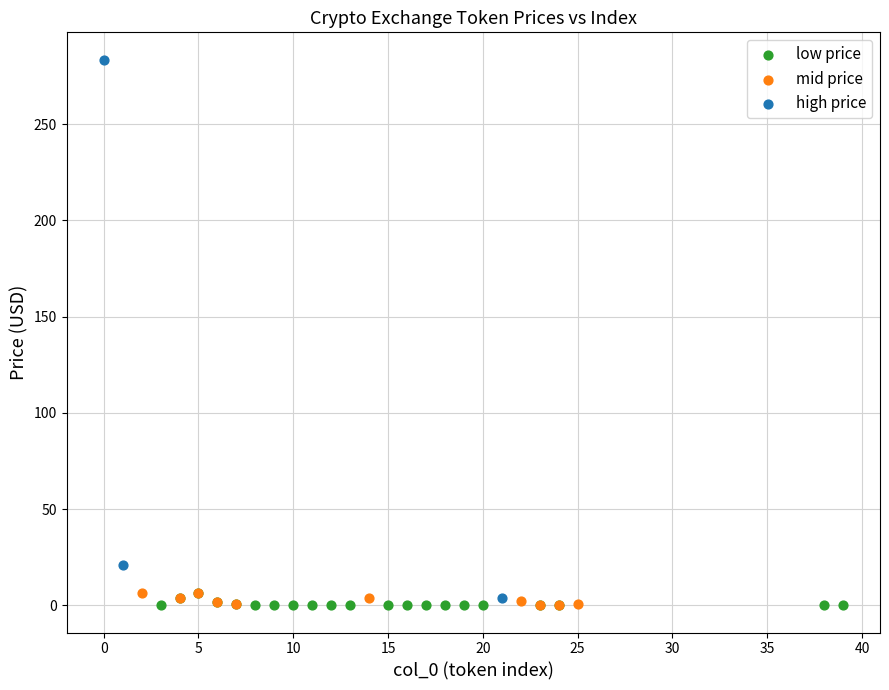

Which series reaches the maximum Y coordinate?

high price